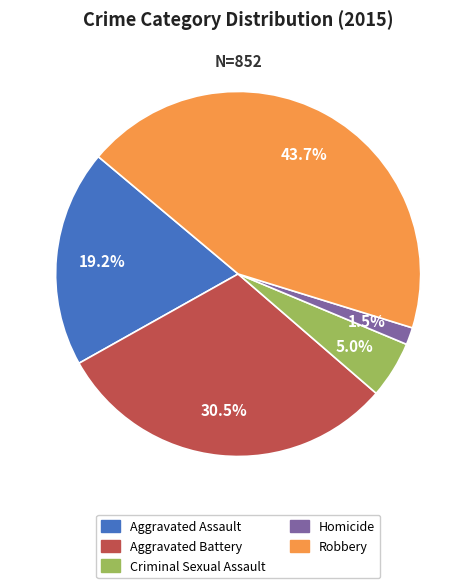

What is the smallest slice in the pie chart?

Homicide